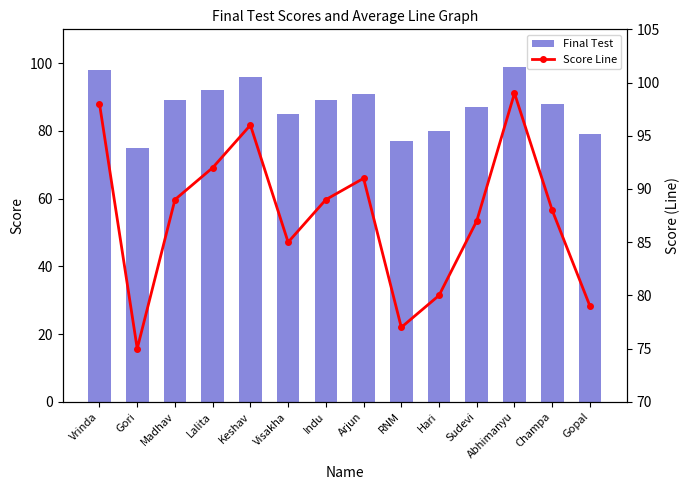

What is the total value across all series at Keshav?

192